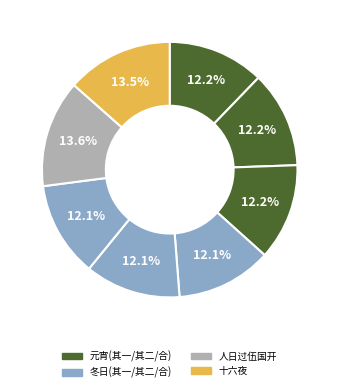

How many segments does this pie chart have?

8